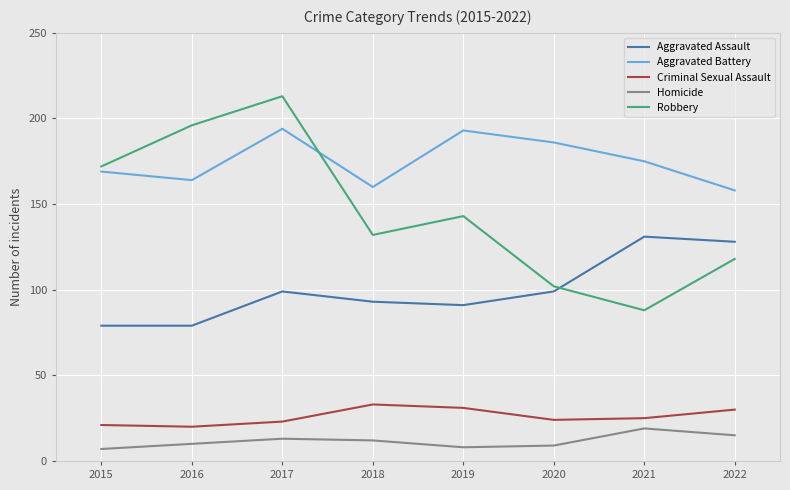

True or false: Aggravated Battery has more than 2 interior local peaks.

False